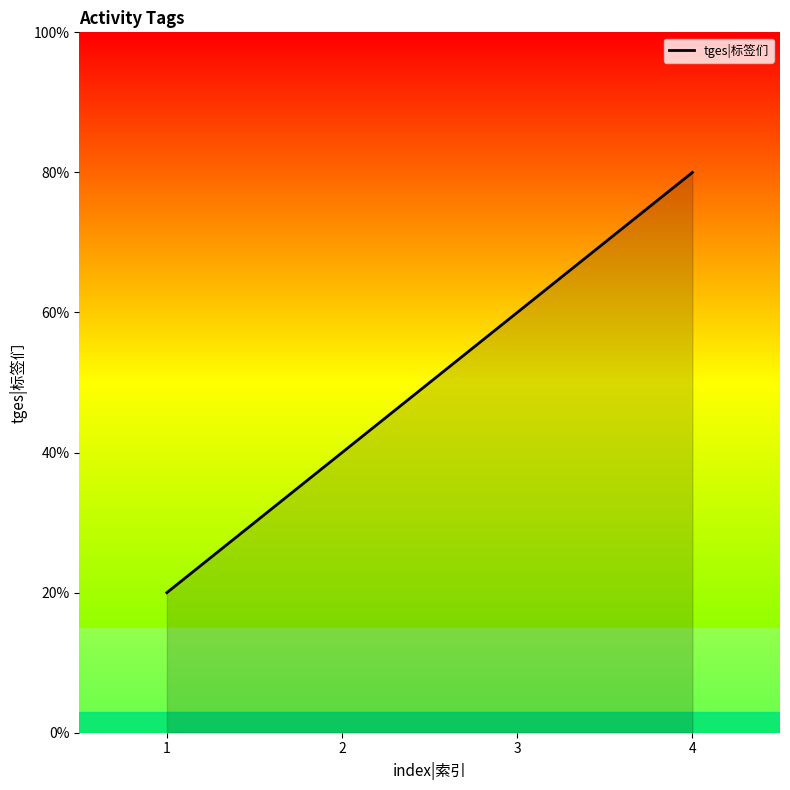

Is this an area chart (filled region under the line)?

Yes